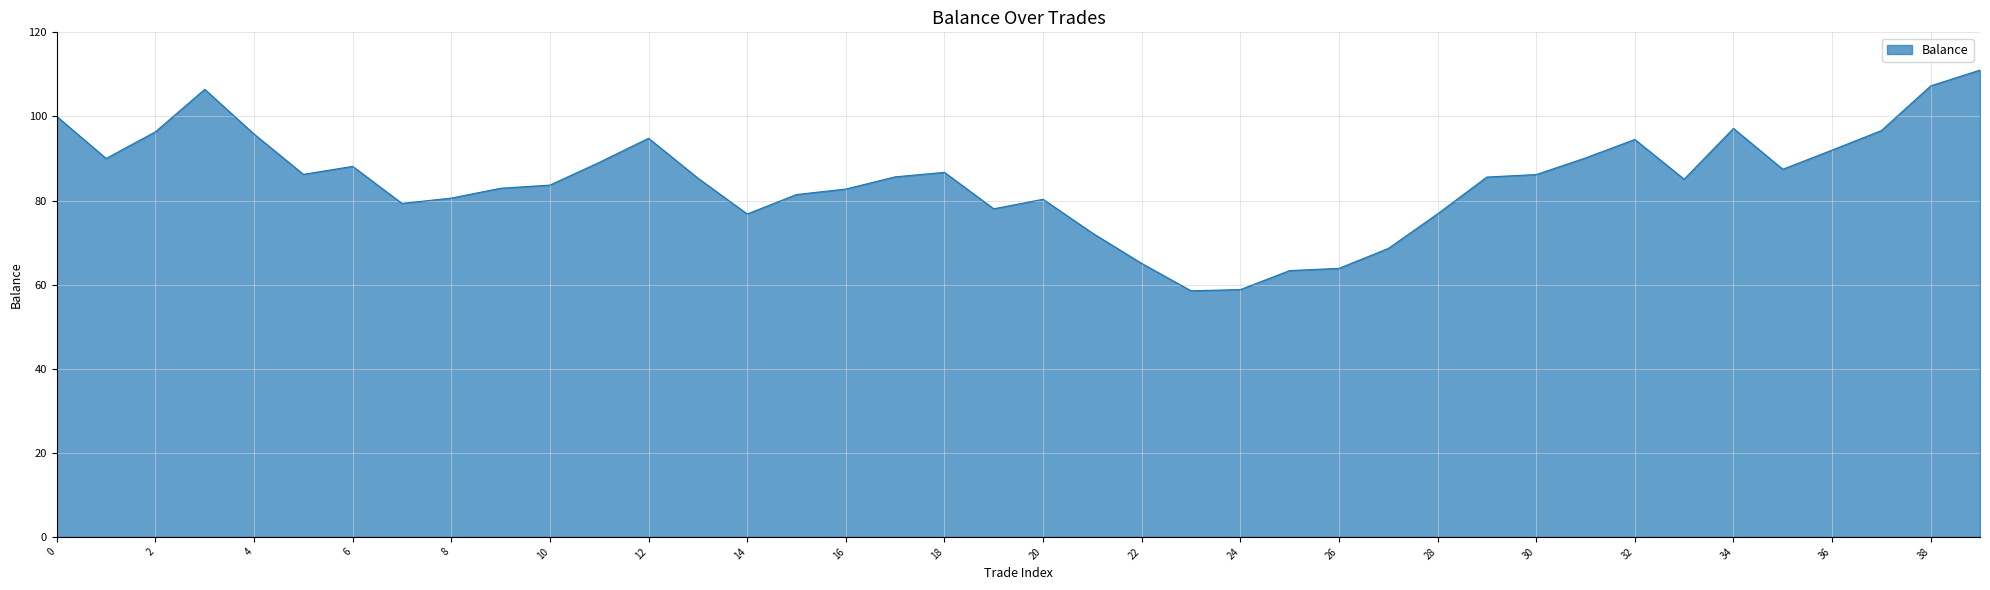

What is the maximum value shown in the chart?

111.0